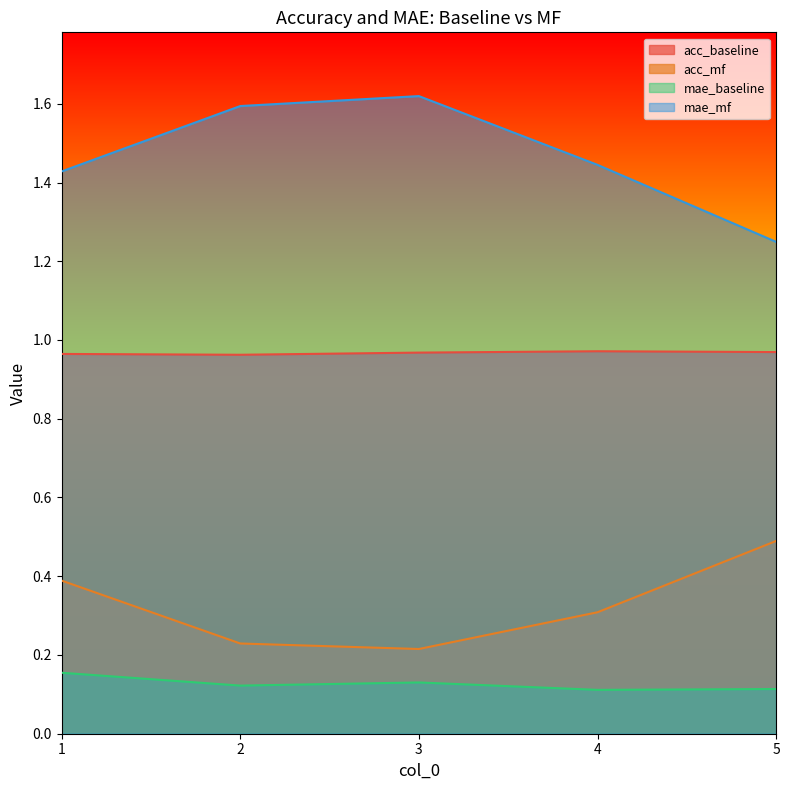

Is it true that mae_baseline equals 0.1 at 3?

False